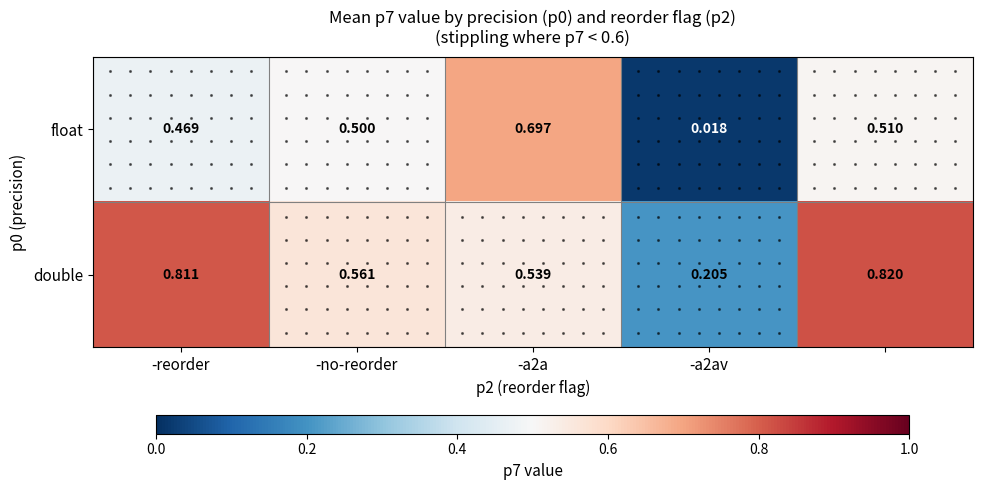

Which series has the largest total across all categories?

double